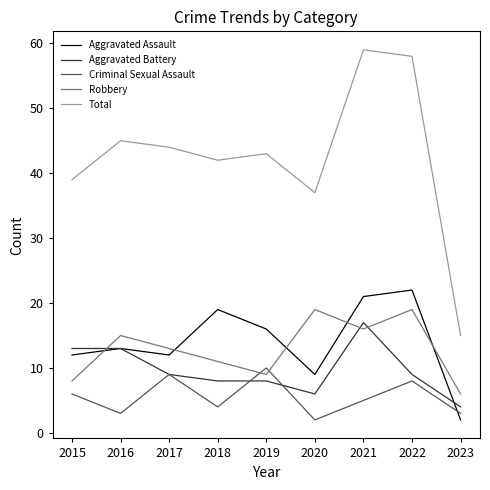

Is it true that Robbery equals 18 at 2018?

False